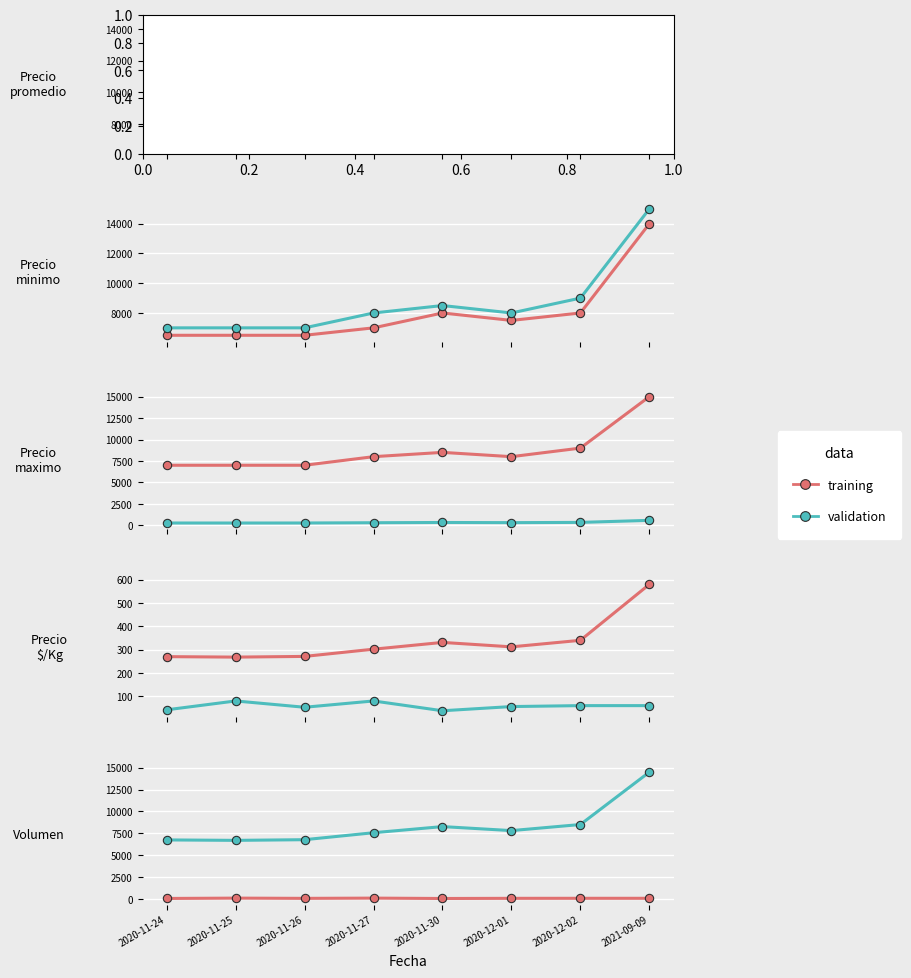

At which label does training reach its minimum?

2020-11-30